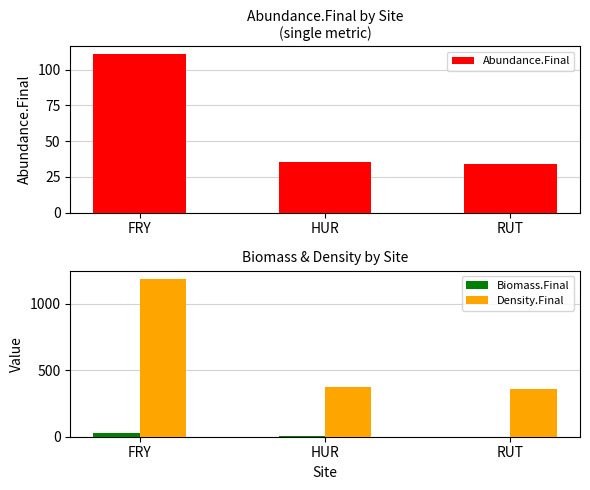

The Biomass.Final series shows 1.0 at RUT. True or false?

True